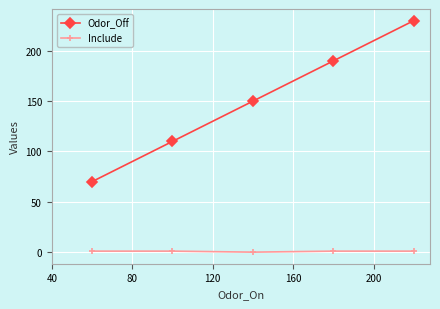

List the series in order of their peak value, lowest first.

Include, Odor_Off